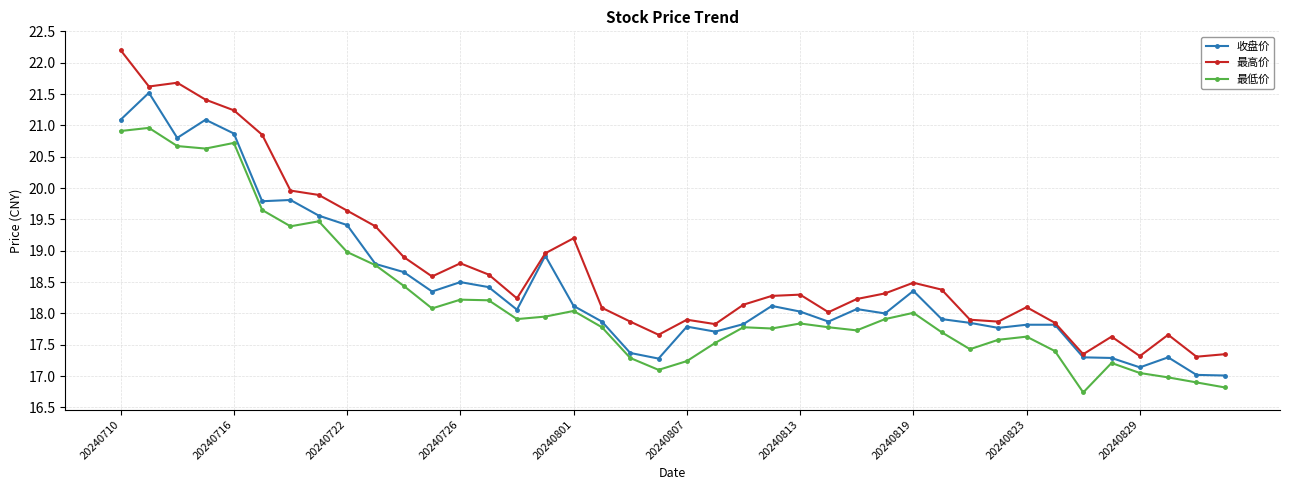

What is the value of the 最低价 point at the 20th from the left?

17.1